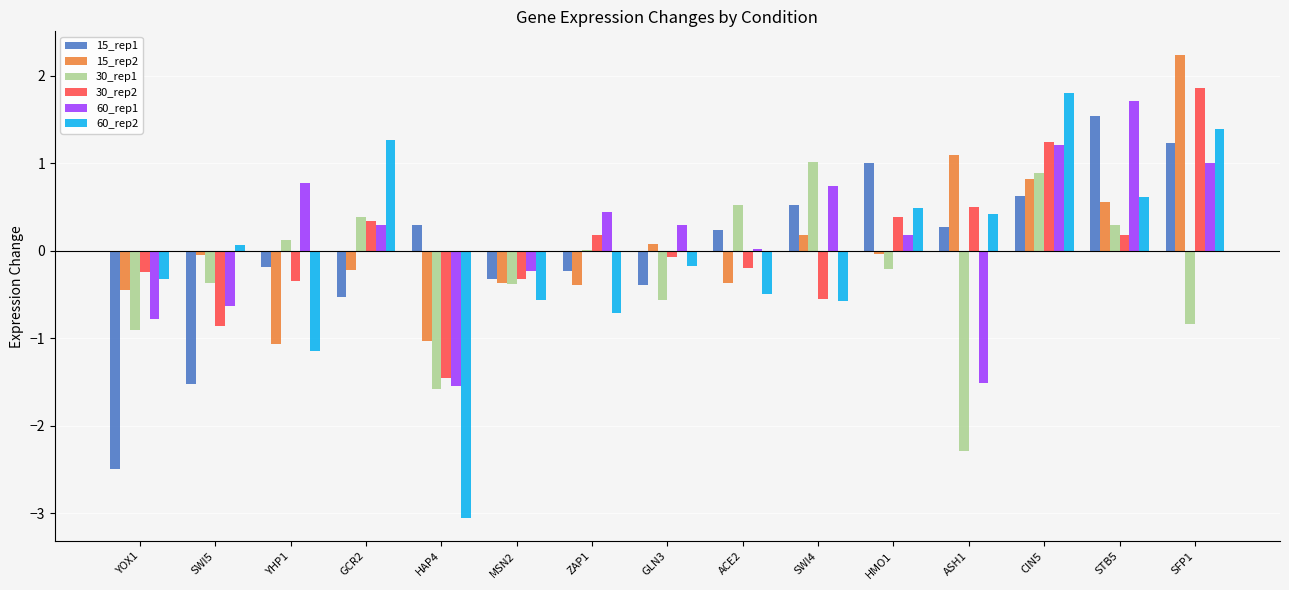

Is the value of 30_rep1 at HMO1 greater than the value of 15_rep1 at ACE2?

No